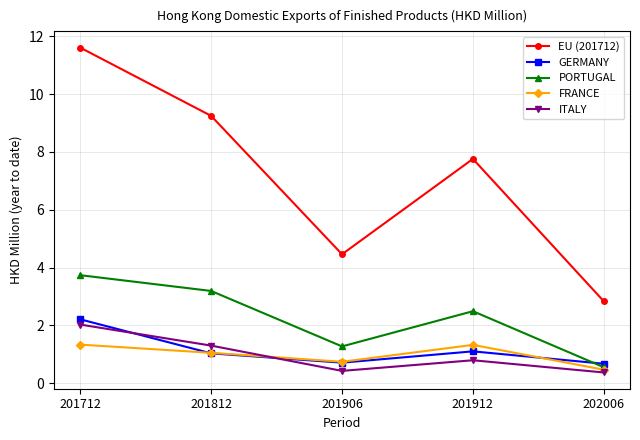

Which series has the largest range (max minus min)?

EU (201712)